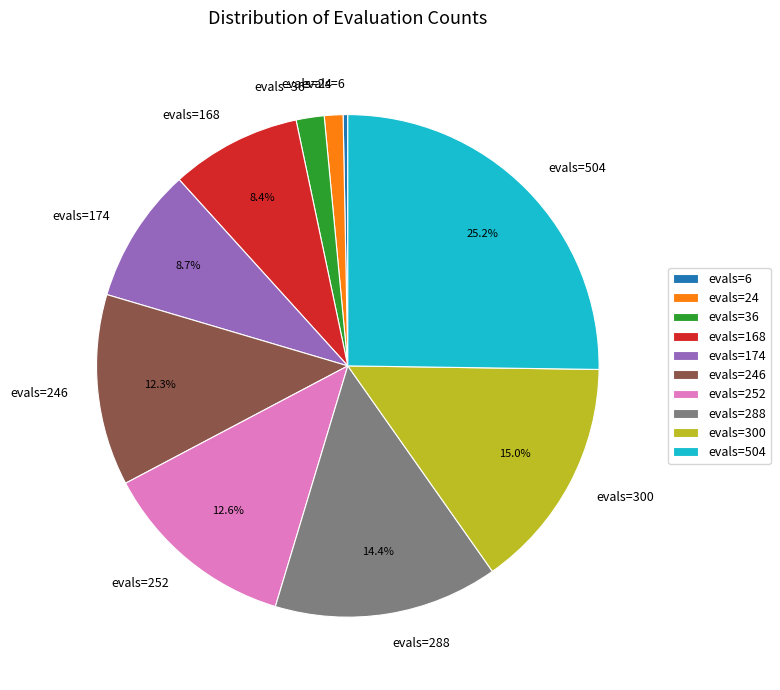

Which category has the biggest portion of the pie?

evals=504